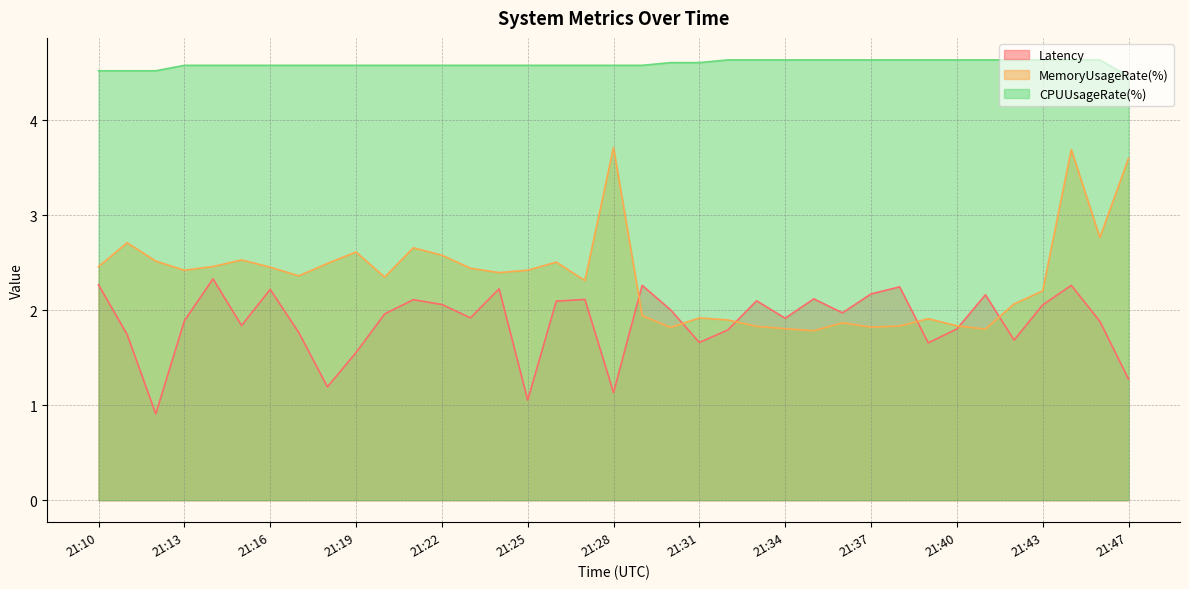

What is the lowest value of the MemoryUsageRate(%) series?

1.8